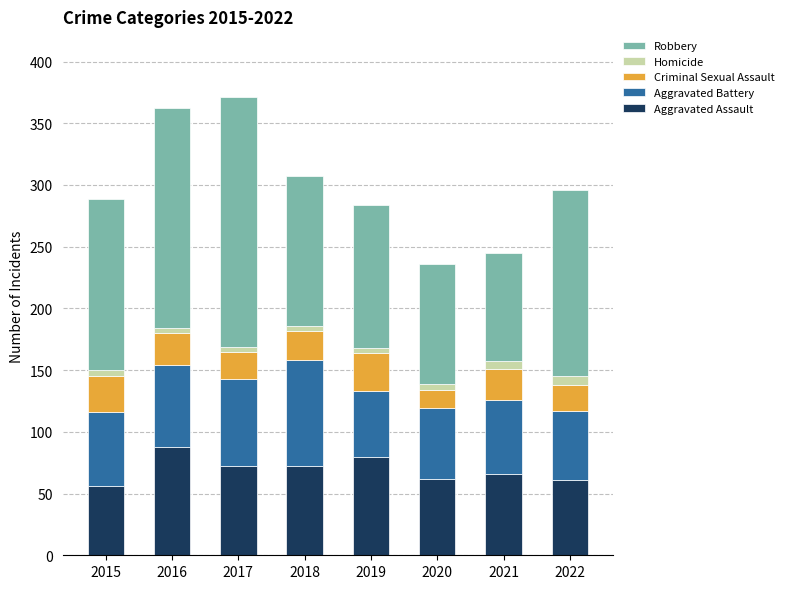

What is the lowest value of the Aggravated Assault series?

56